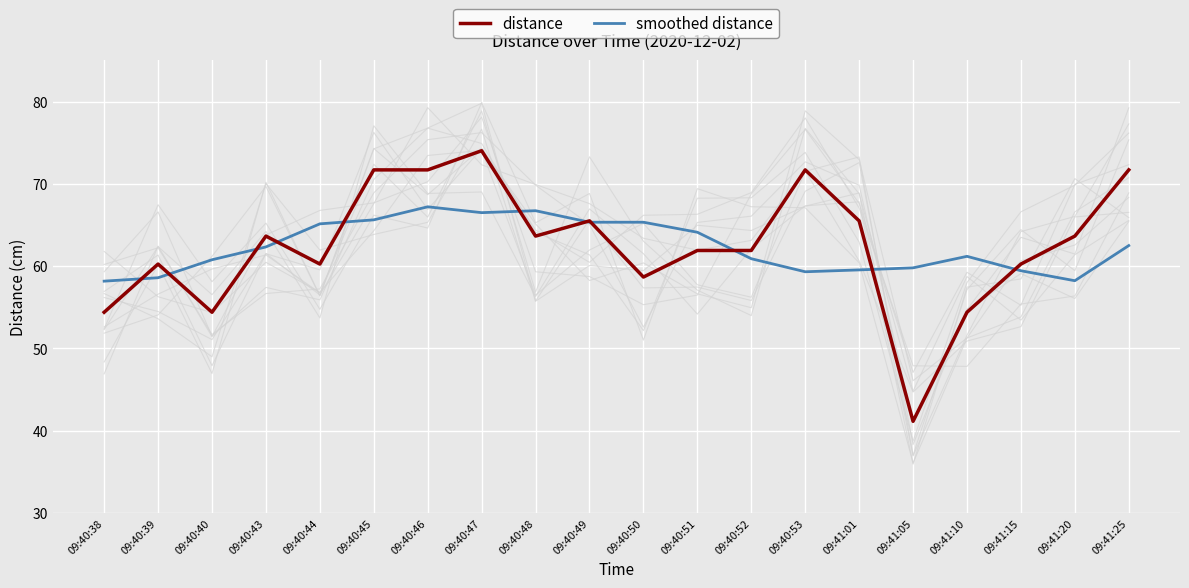

The value of smoothed distance at 09:40:44 is 65.1. True or false?

True